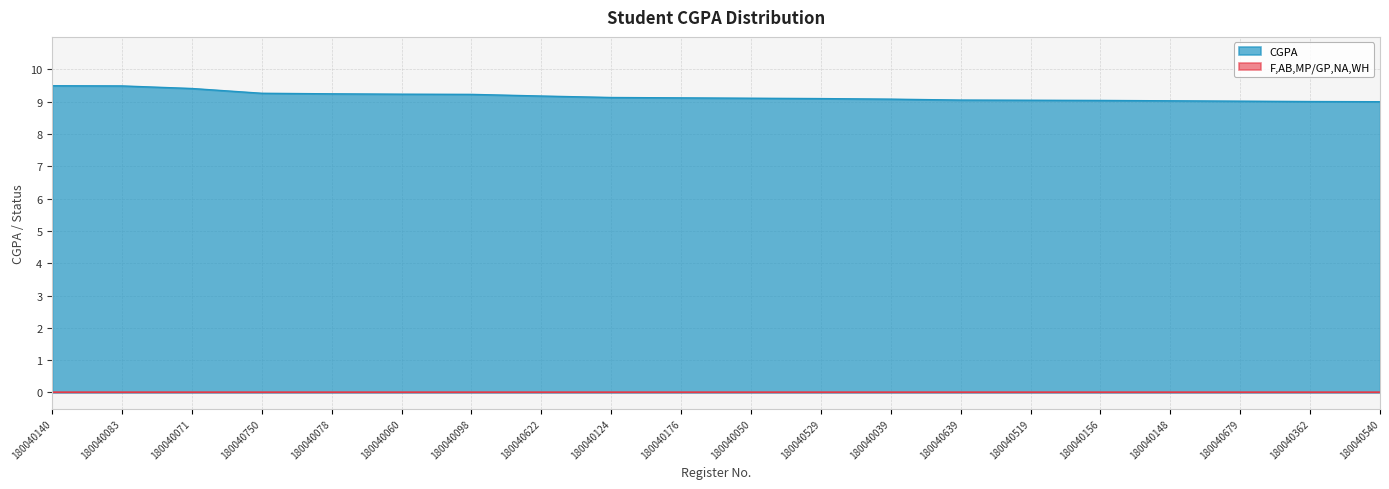

What is the sum of the values at 180040362 and 180040071?

18.4